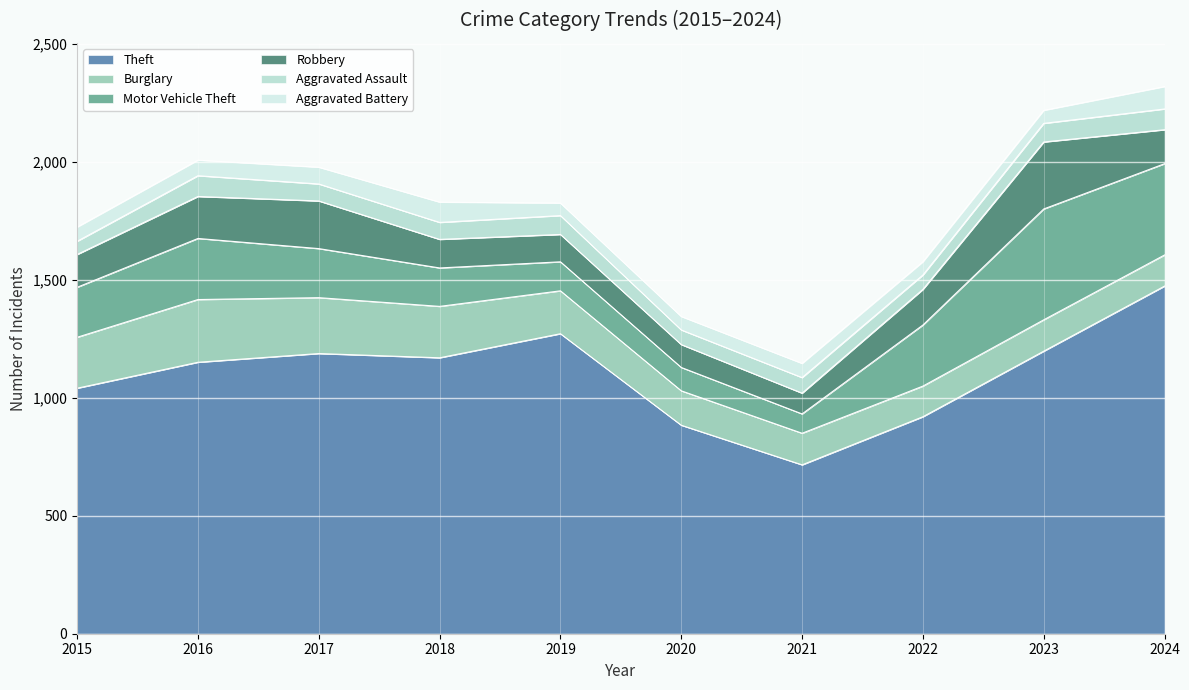

What is the difference between the Motor Vehicle Theft values at 2019 and 2015?

89